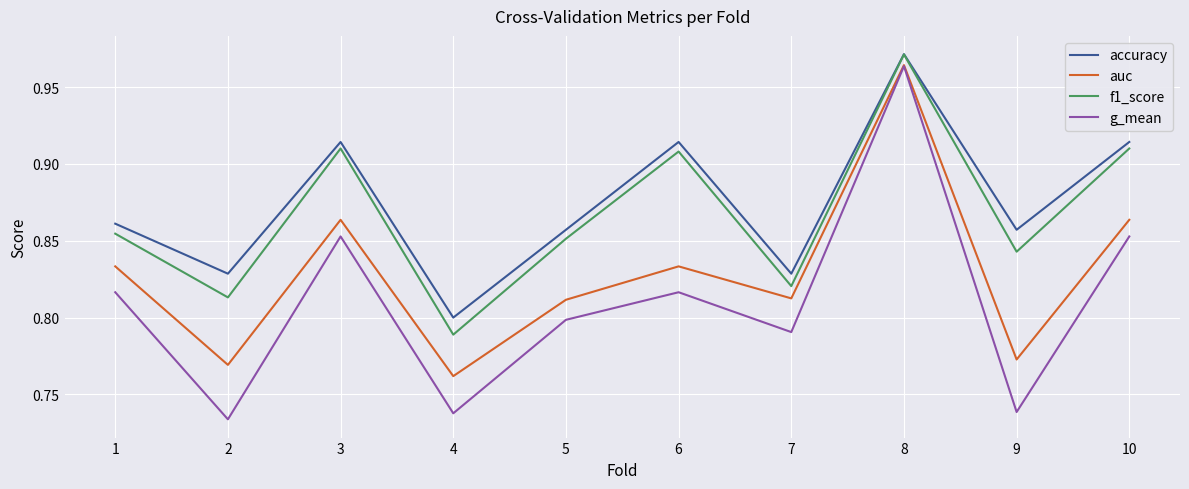

How many interior local valleys does the g_mean series have?

4